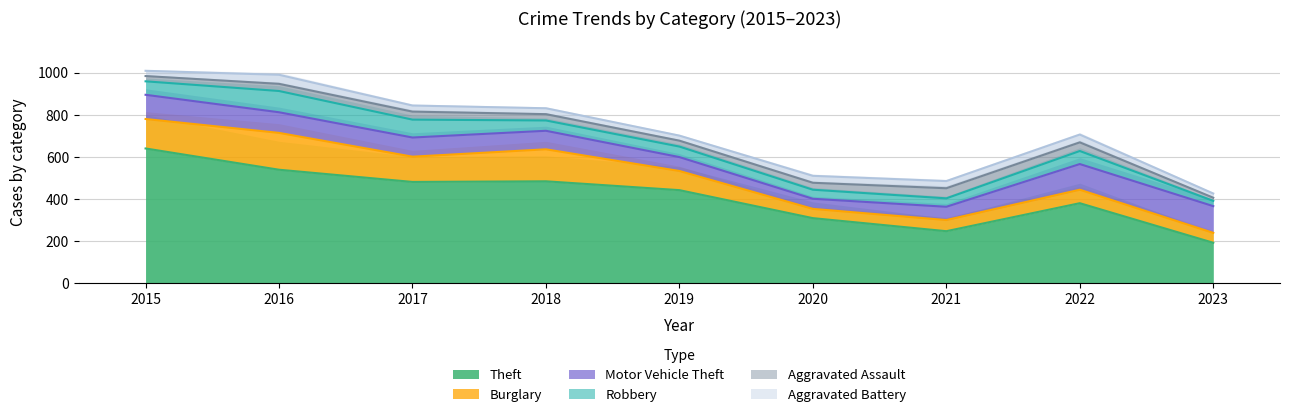

Where does the Robbery series first go above 50?

2015